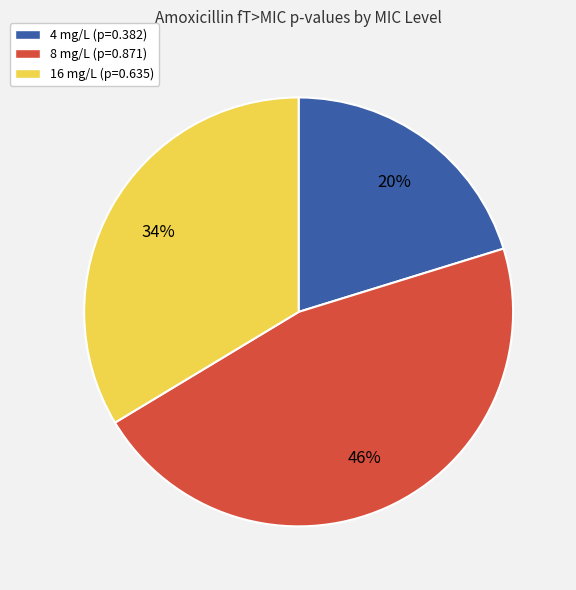

Do 8 mg/L (p=0.871) and 16 mg/L (p=0.635) together represent more than half of the pie?

Yes